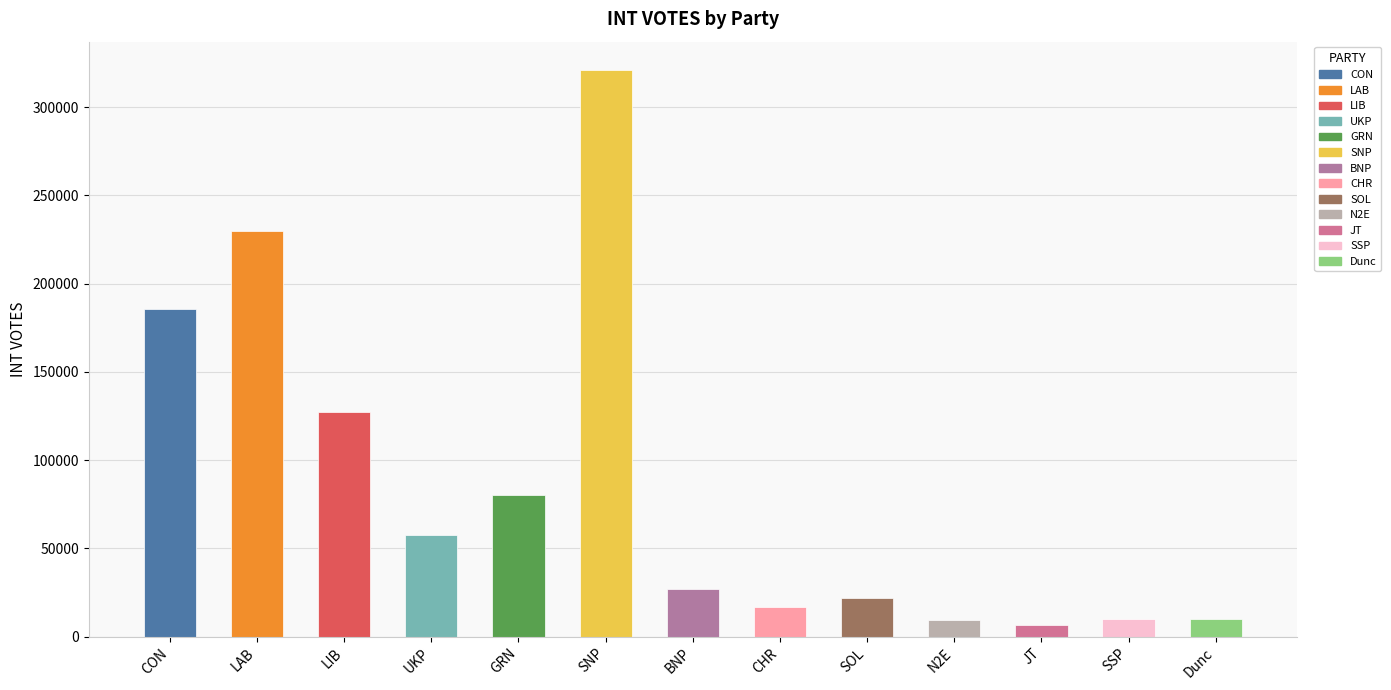

What is the sum of the values at LIB and SSP?

137142